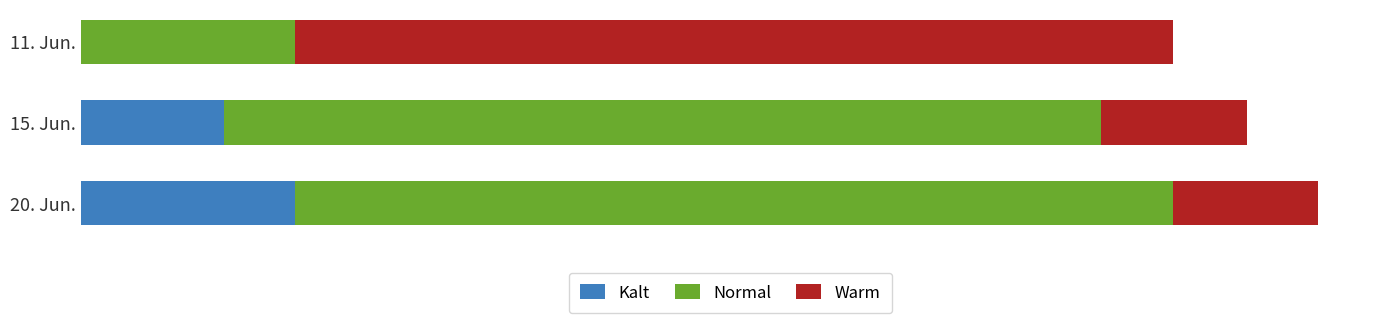

List the series in order of their overall mean, highest first.

Normal, Warm, Kalt